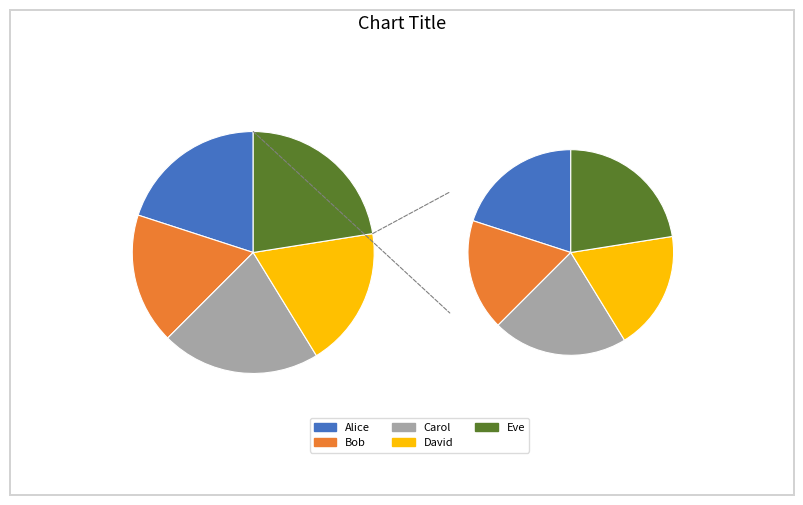

Which category has the biggest portion of the pie?

Eve